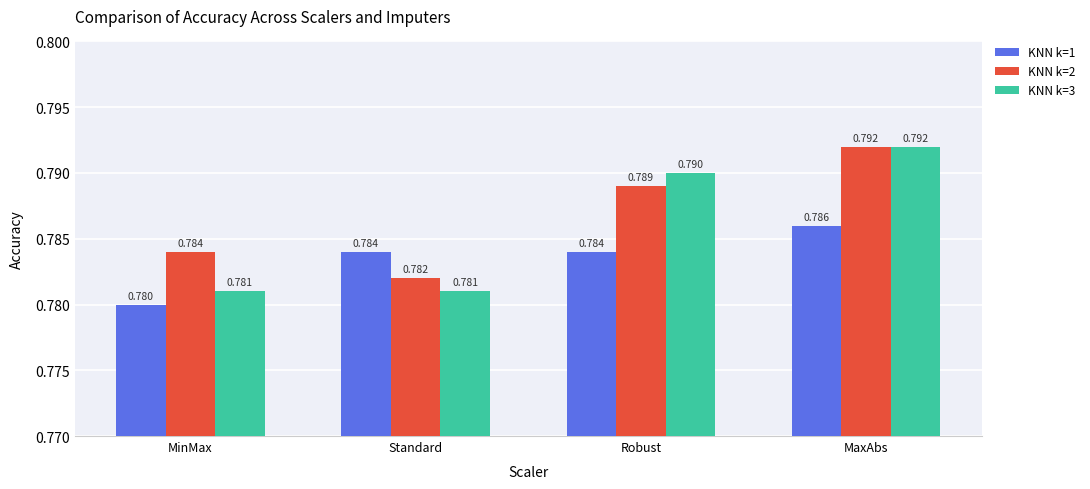

At how many categories does at least one series exceed 0?

4